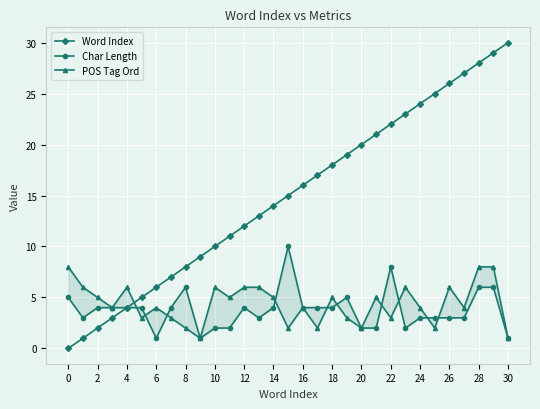

What is the maximum value shown in the chart?

30